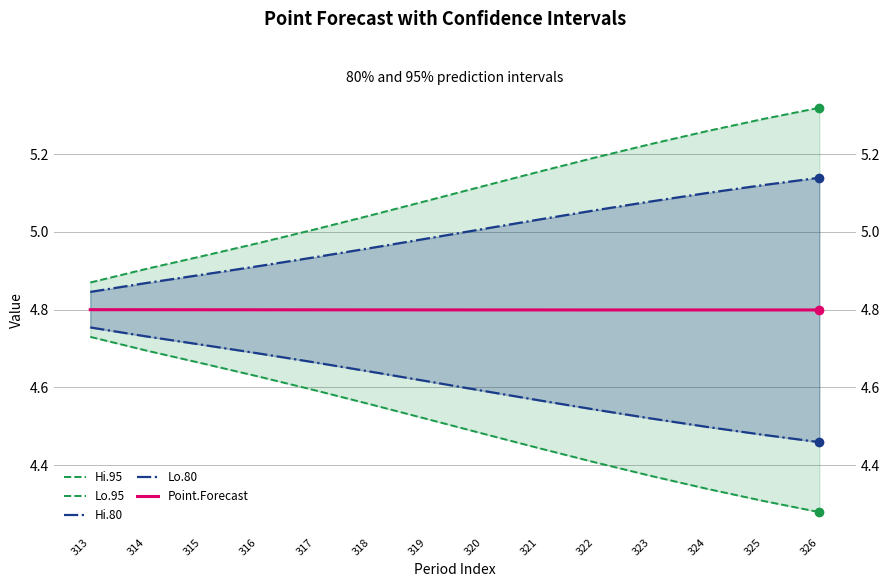

True or false: Hi.95 has a value of 4.9 at 313.

True